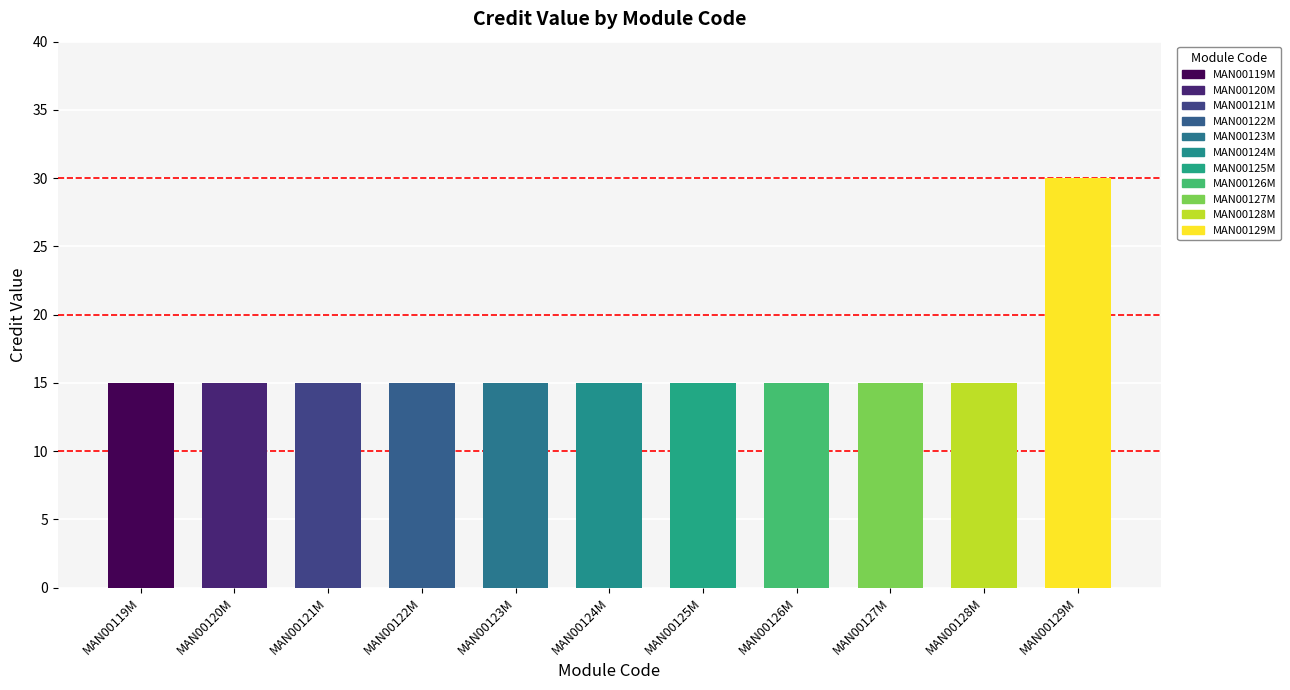

The chart shows a value of 15 at MAN00127M. True or false?

True